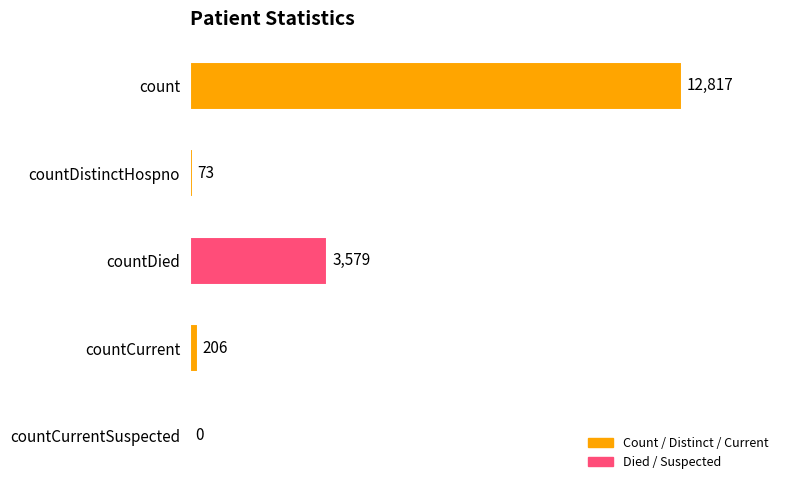

Is it true that the value at count is 12817?

True